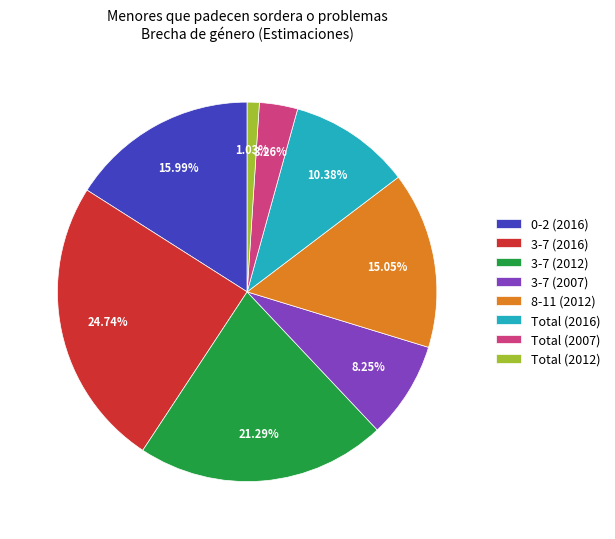

Combined, do 3-7 (2012) and 0-2 (2016) account for over 50%?

No